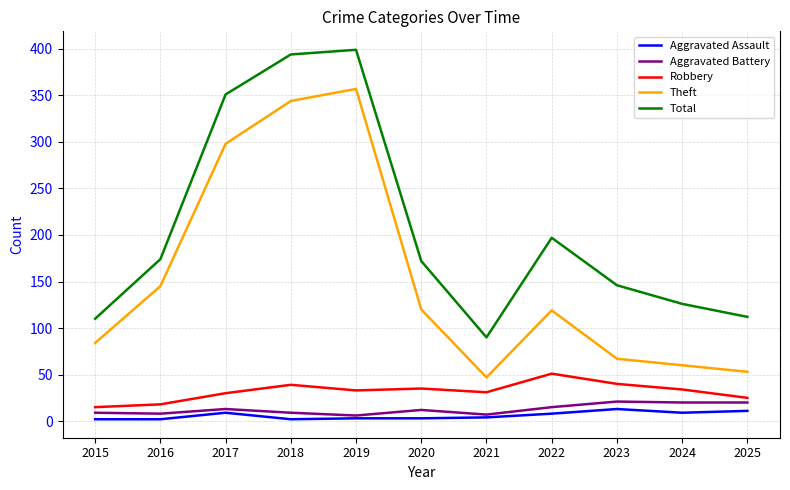

At which category does Theft reach its first local peak?

2019